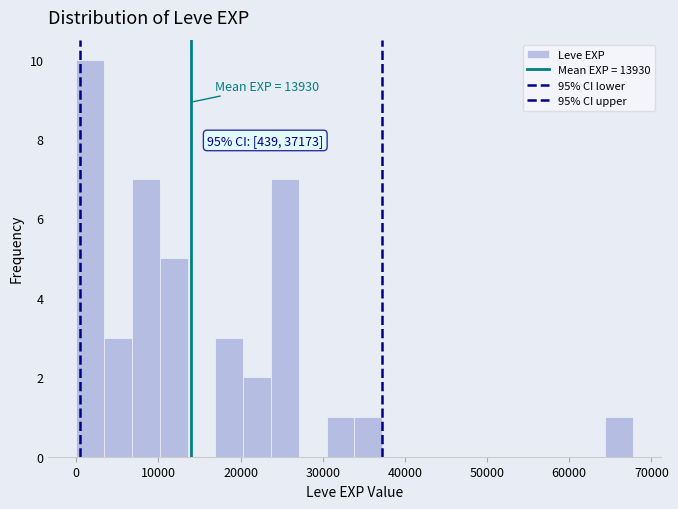

Read against the x-axis, roughly where is the centre of the tallest bar?

2000